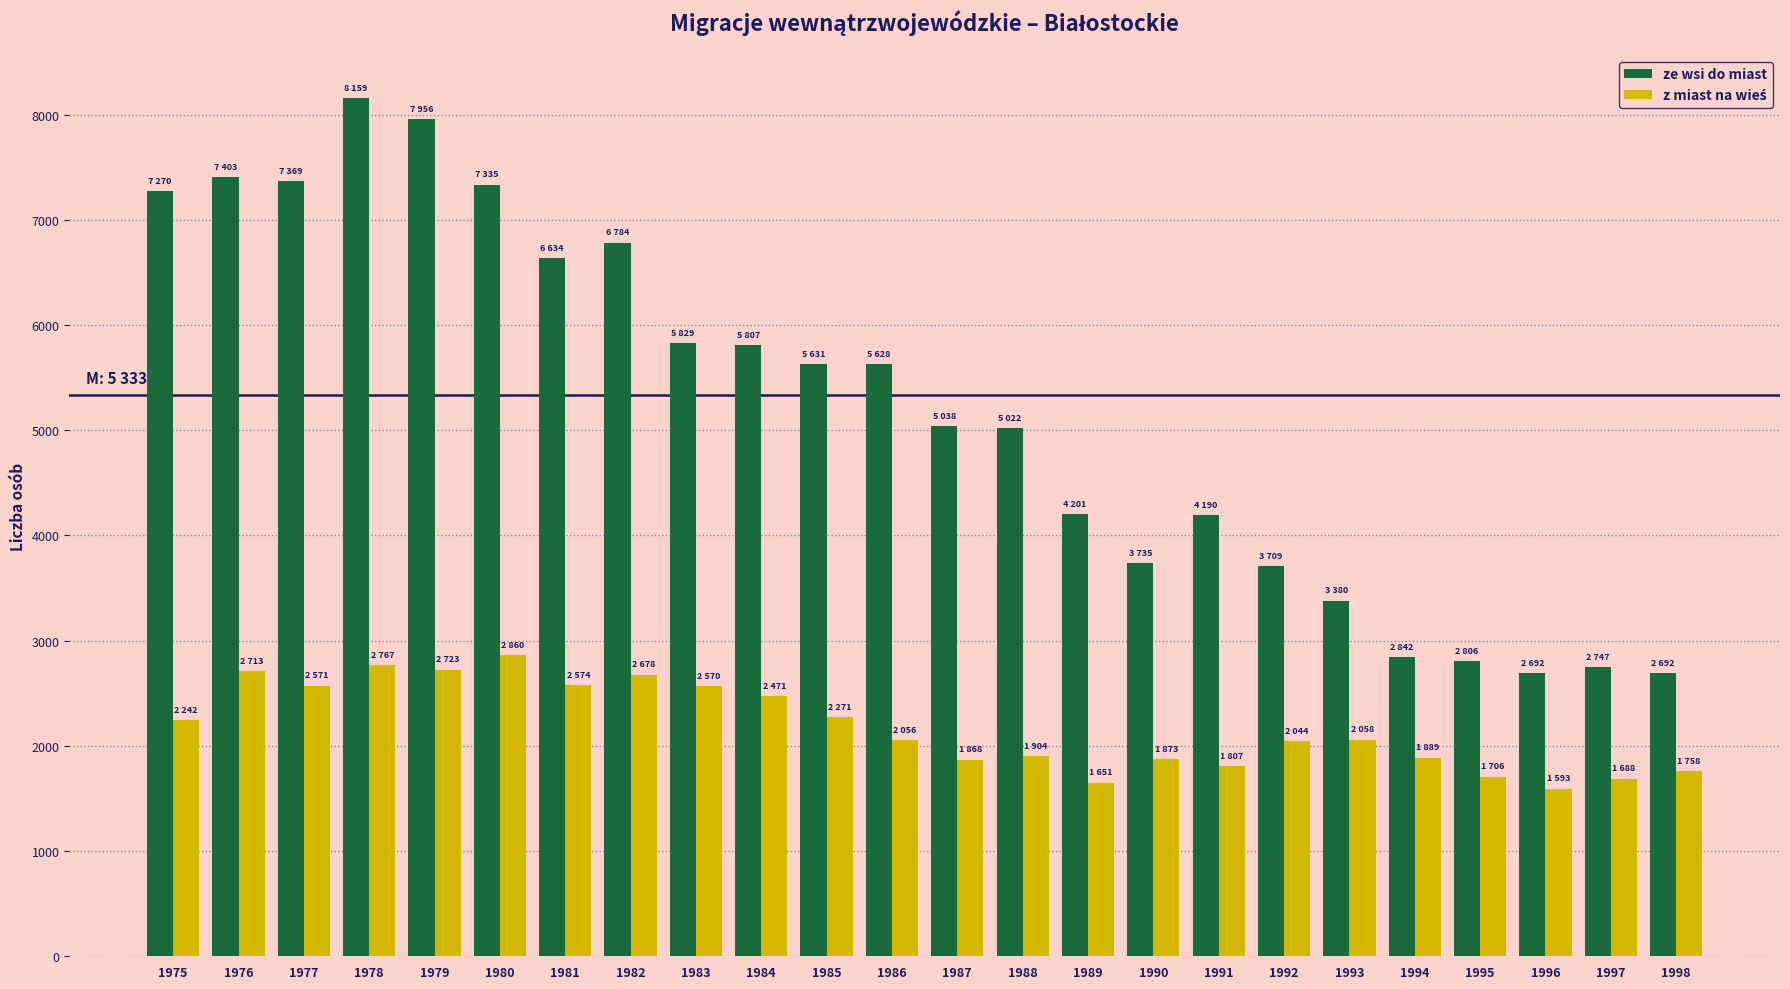

Which series has the largest range (max minus min)?

ze wsi do miast